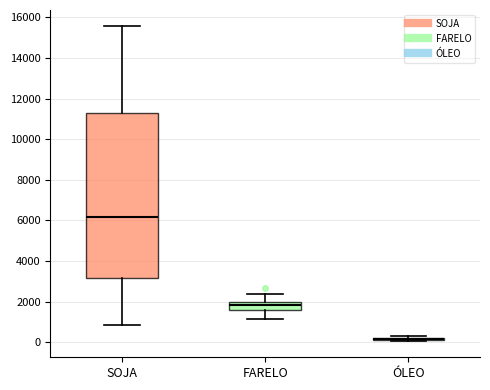

Reading left to right, read every box against the y-axis: the position of its median line, the range the box covers, and the ends of its whiskers. The values are not printed on the chart, so give them approximately, as read against the axis.

SOJA: median 6200, box 3200 to 11400, whiskers 800 to 15600
FARELO: median 1800, box 1600 to 2000, whiskers 1200 to 2400
ÓLEO: box collapsed to a line at 200, whiskers 0 to 400